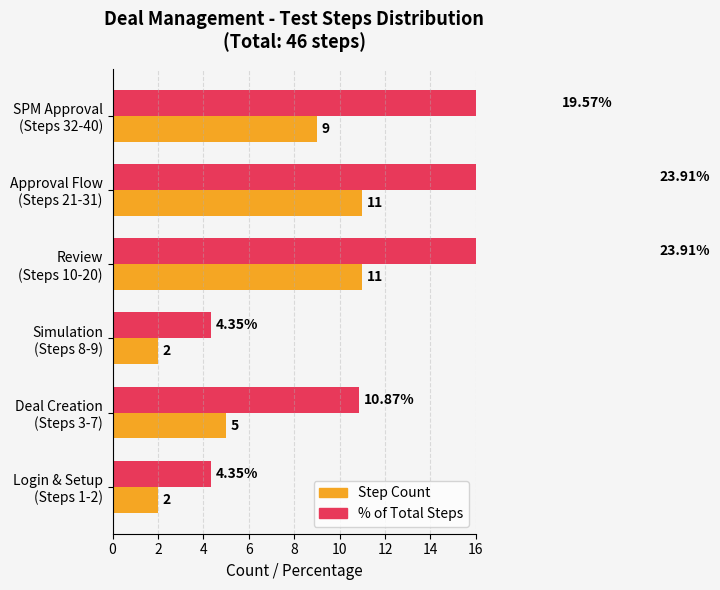

At how many categories does at least one series exceed 14?

3